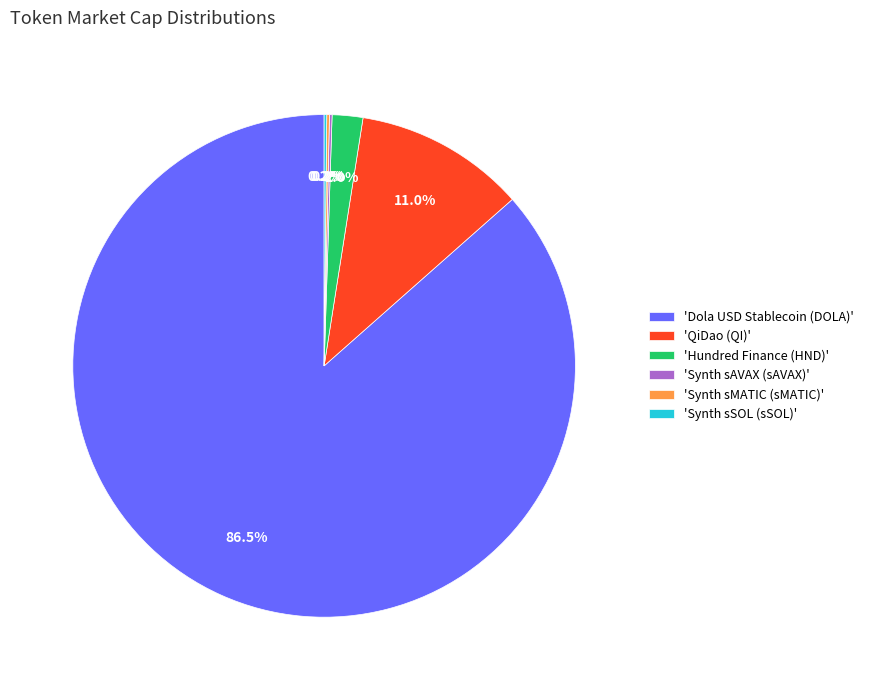

Which slice is the largest?

'Dola USD Stablecoin (DOLA)'